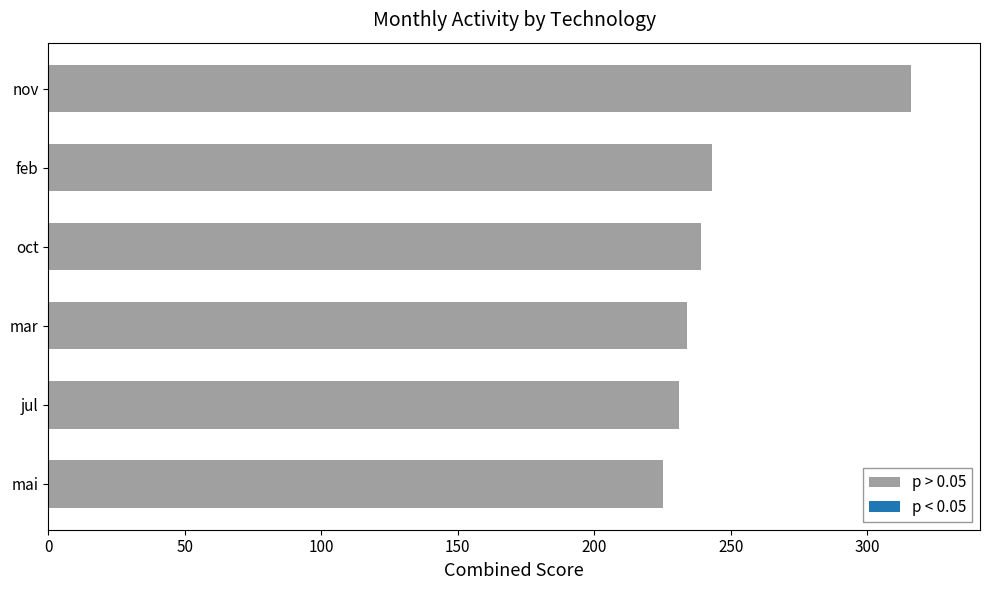

Between nov and jul, which is larger?

nov